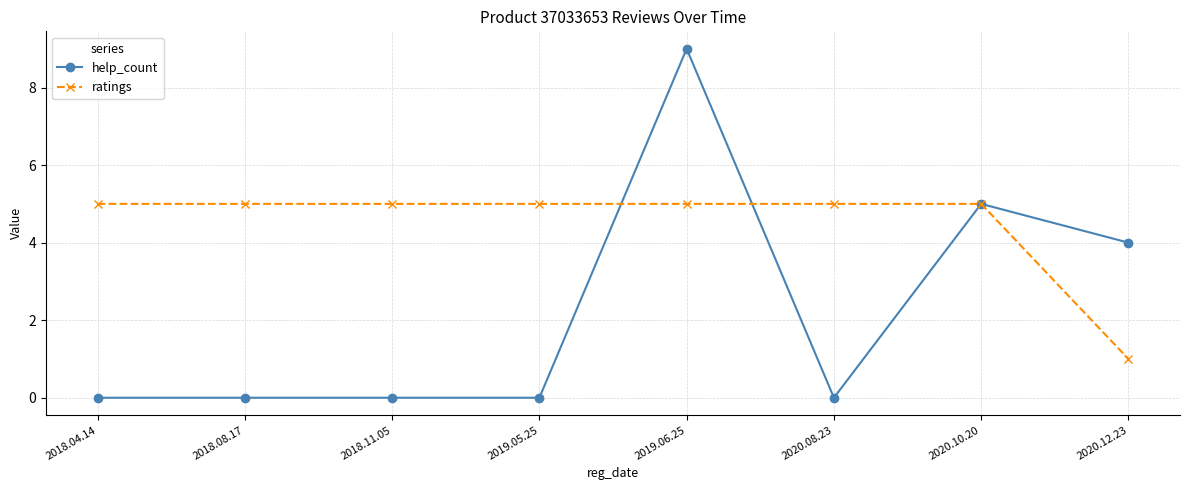

True or false: help_count has more than 1 interior local peaks.

True